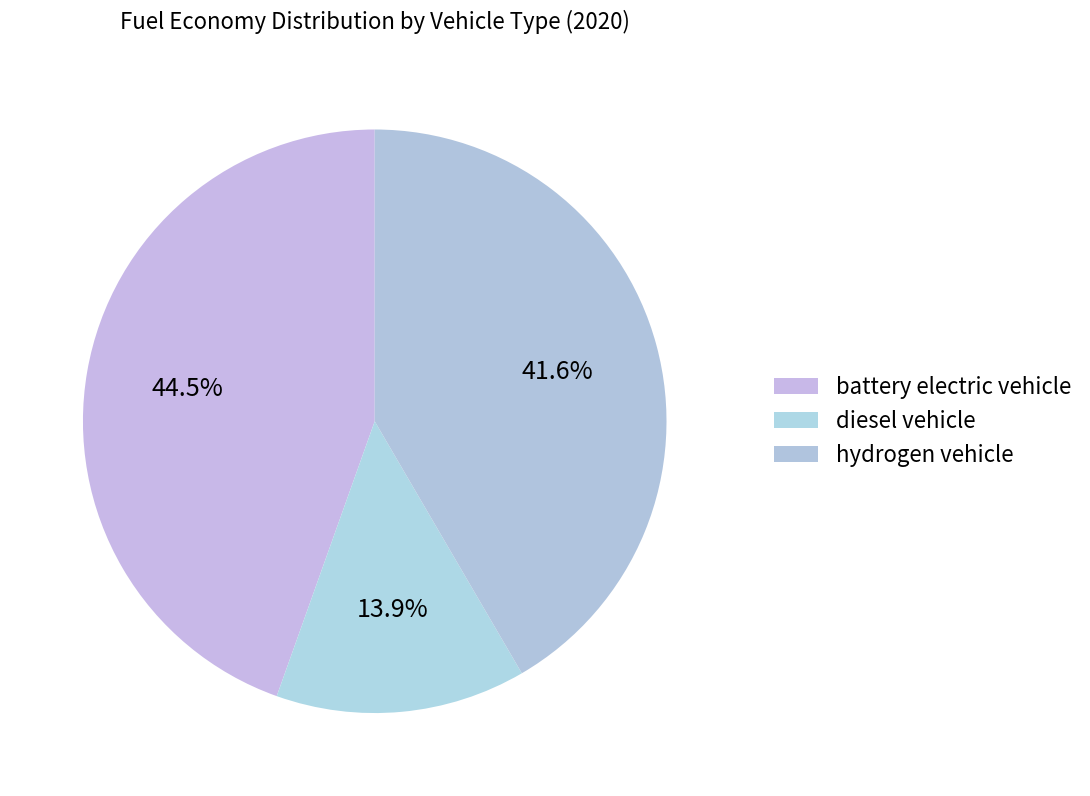

What is the smallest slice in the pie chart?

diesel vehicle